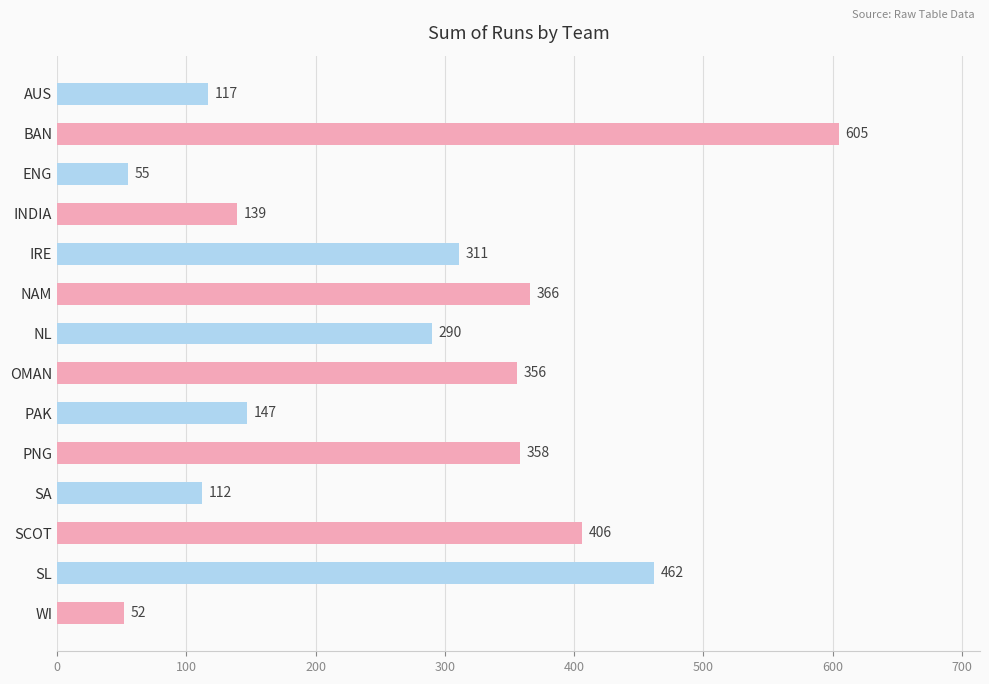

What is the difference between the maximum and minimum values?

553